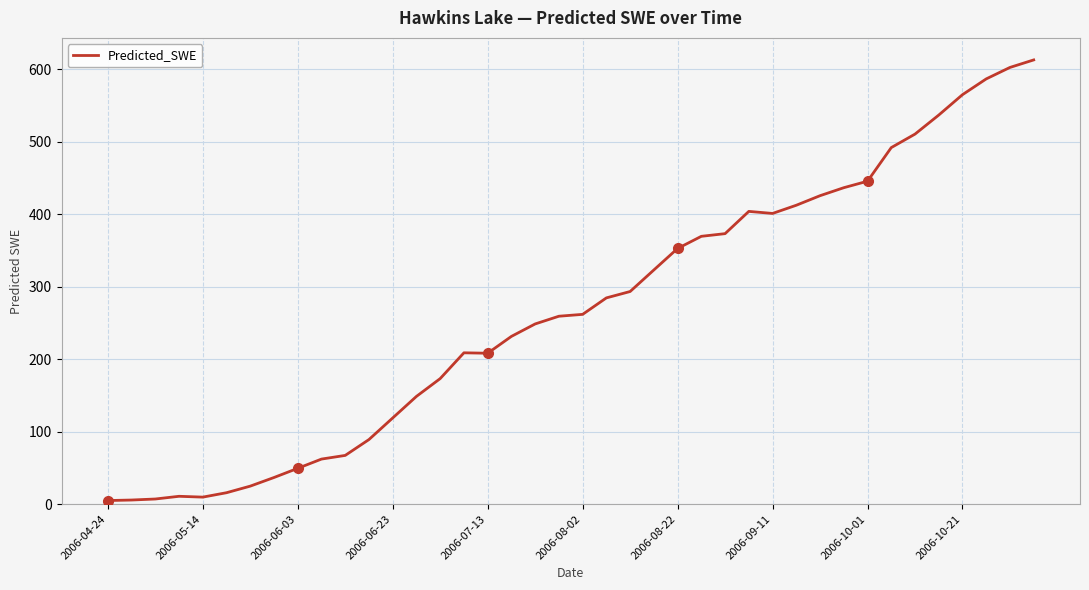

What is the difference between the maximum and minimum values?

608.3